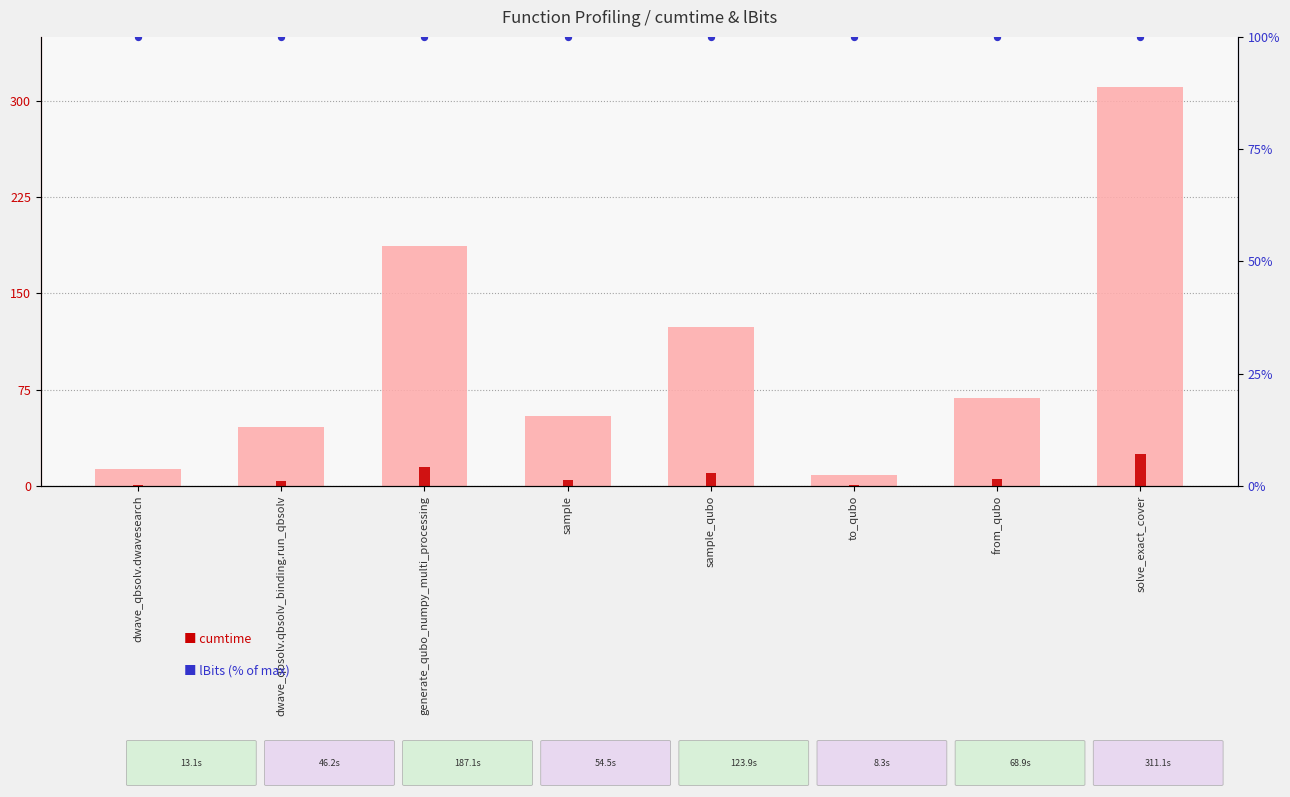

Is the value of lBits (% of max) at to_qubo greater than the value of cumtime at sample?

Yes